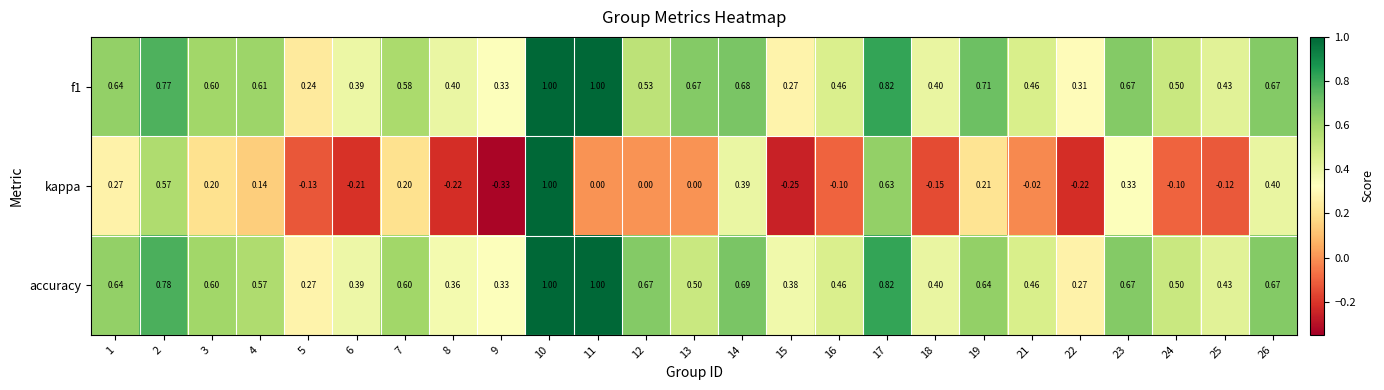

Which series has the largest total across all categories?

f1